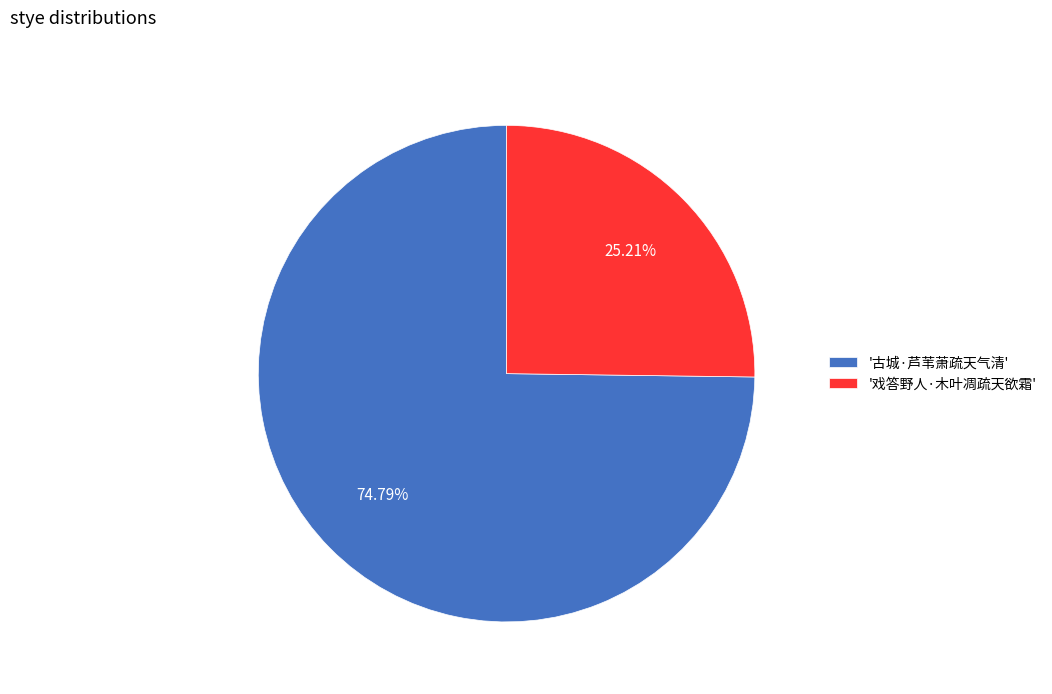

What is the smallest slice in the pie chart?

'戏答野人·木叶凋疏天欲霜'